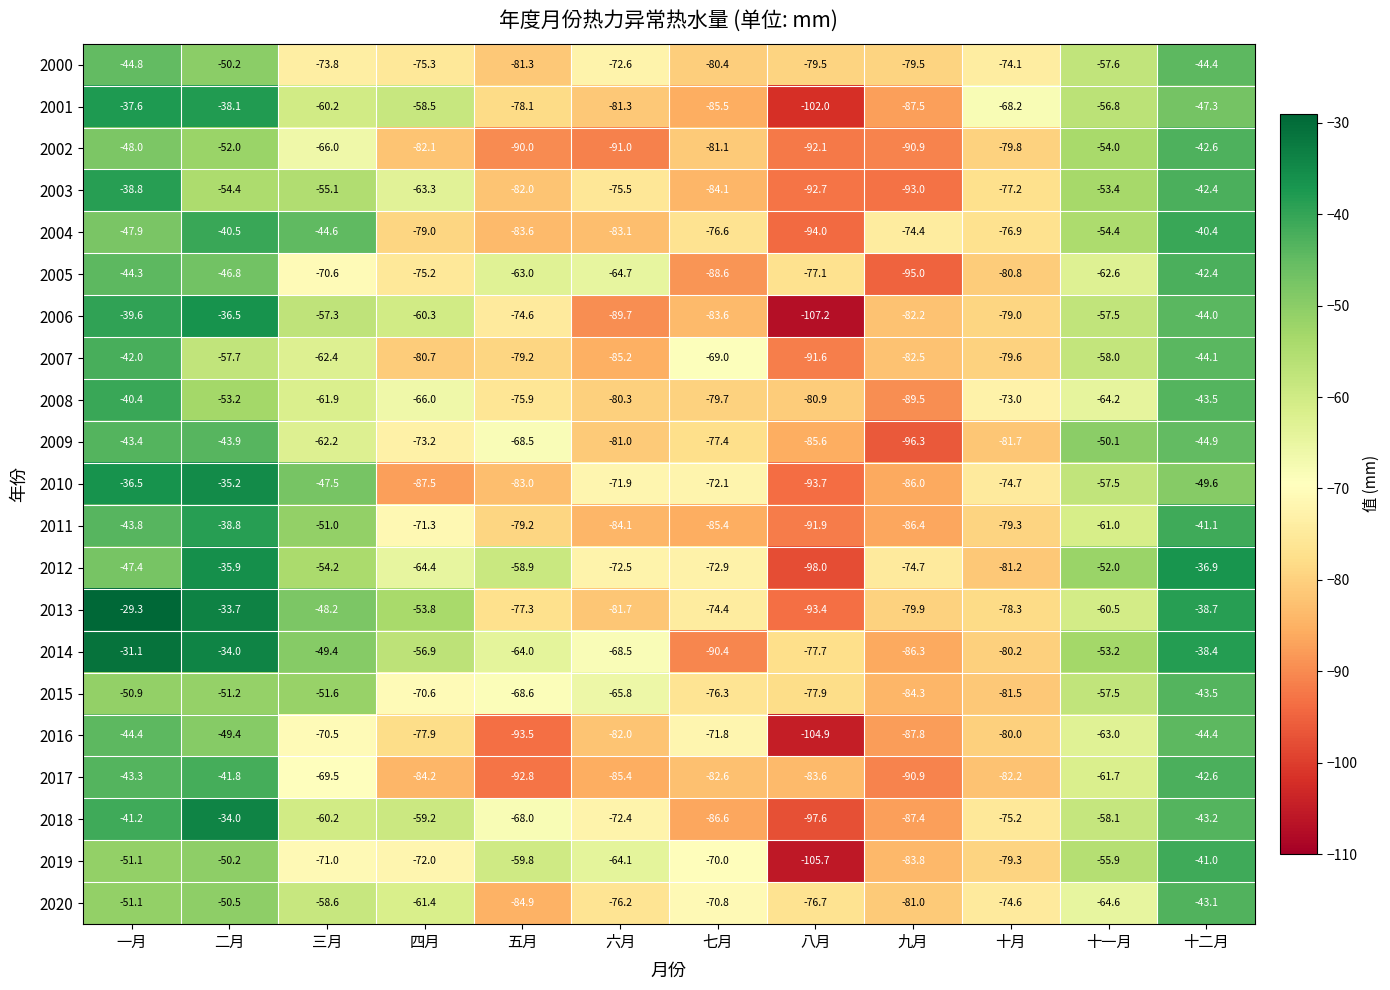

Where does the 2017 series first go above -82?

一月